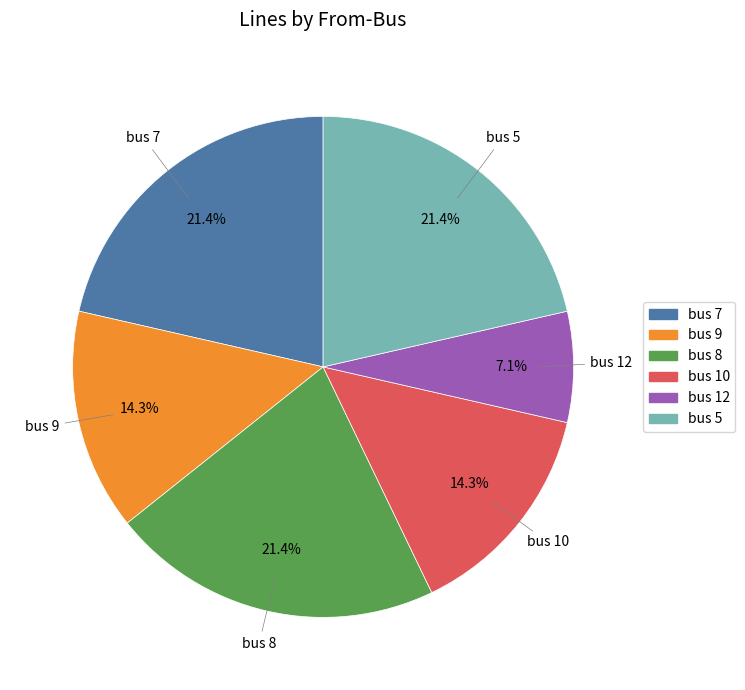

How much of the chart is everything except bus 8?

78.6%